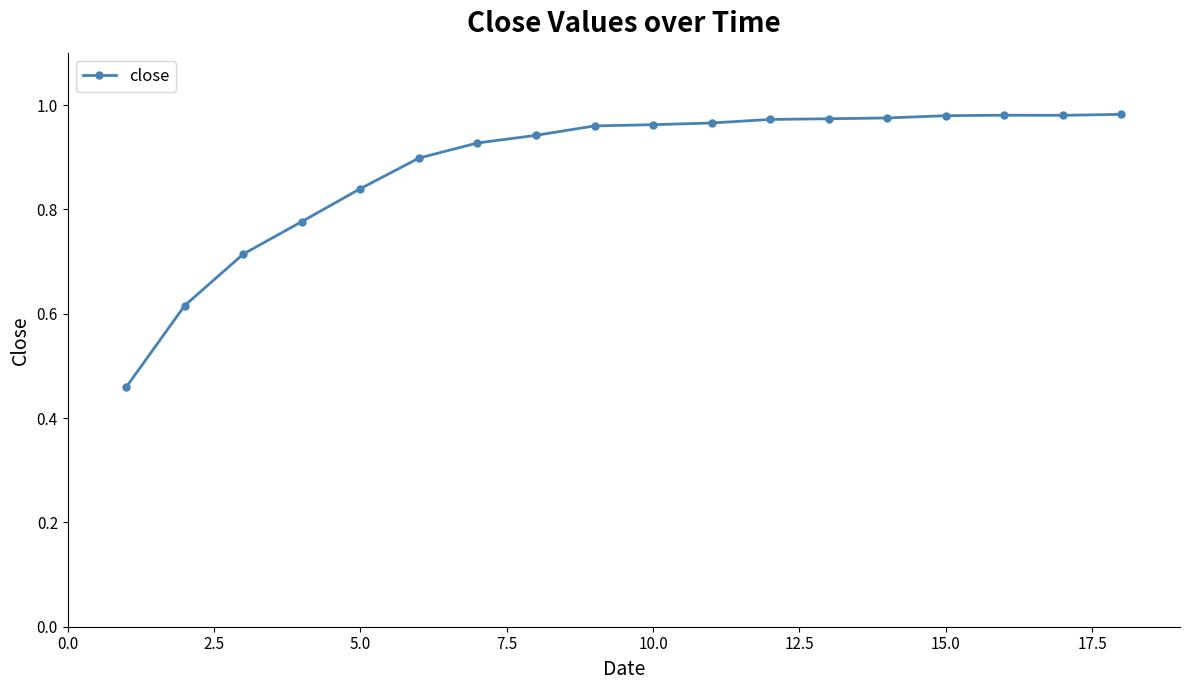

Is this an area chart (filled region under the line)?

No